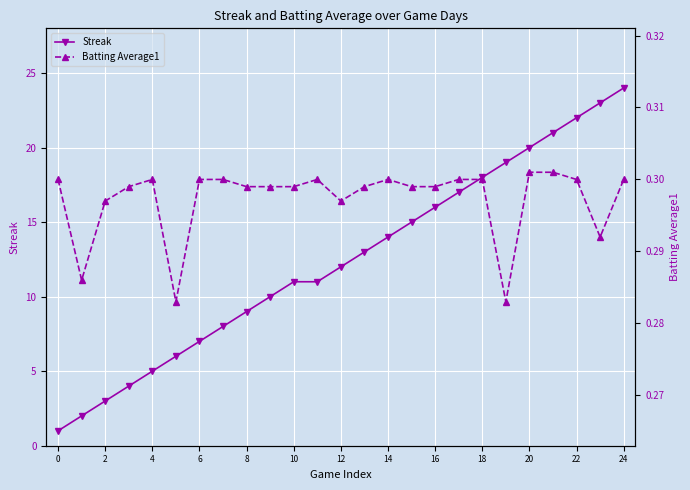

True or false: Streak has more than 1 points higher than both neighbors.

False